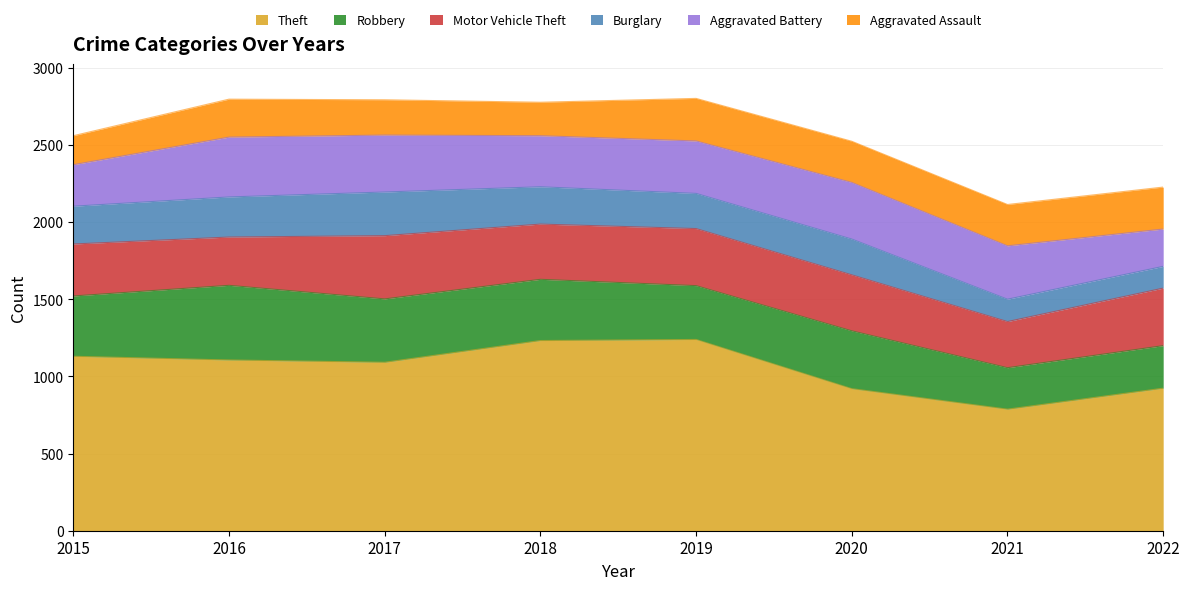

Reading right to left, list all the values displayed in this chart.

Theft: 924	788	921	1240	1233	1092	1107	1131
Robbery: 276	269	375	349	397	411	484	391
Motor Vehicle Theft: 373	299	363	370	358	410	313	337
Burglary: 141	145	232	228	242	283	260	245
Aggravated Battery: 242	346	367	340	331	369	388	269
Aggravated Assault: 272	268	267	276	217	229	246	188